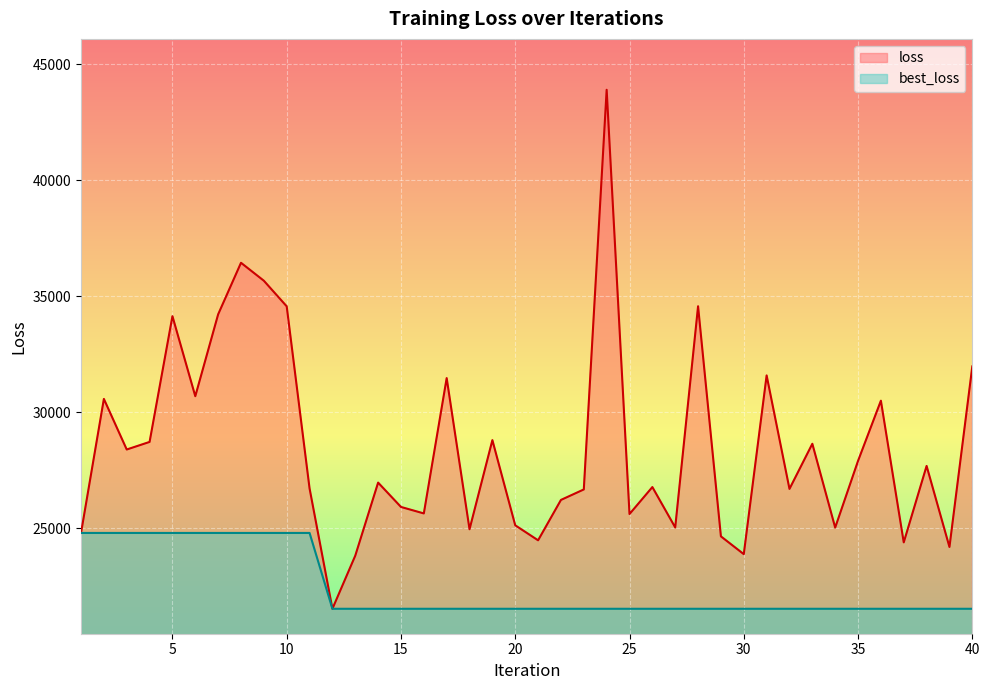

How many distinct data groups are displayed?

2